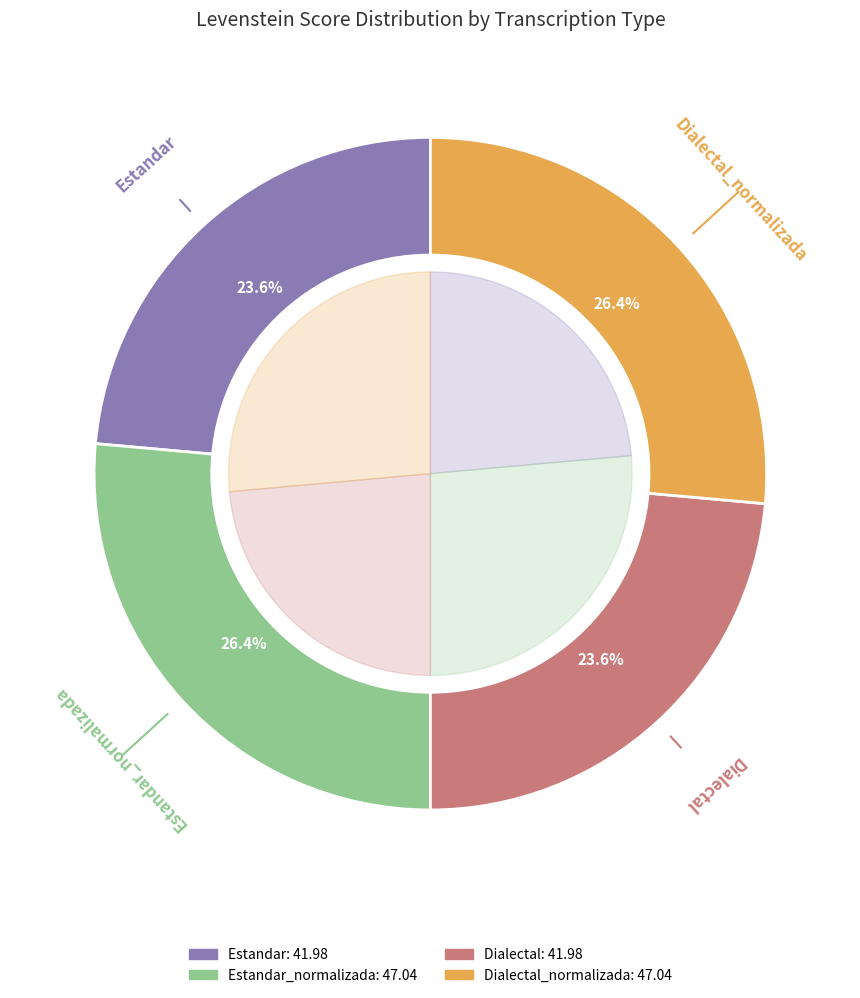

To the nearest percent, what is the difference between the largest and smallest slice percentages?

3%